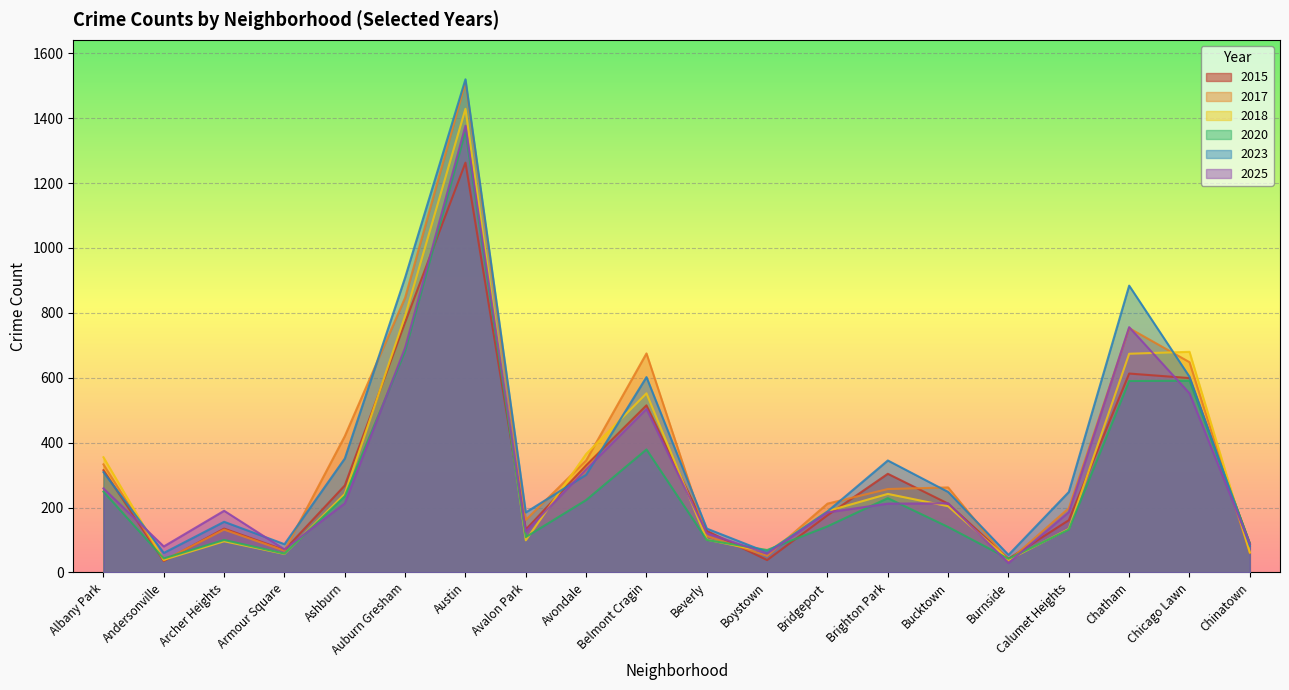

What is the maximum value for 2018?

1429